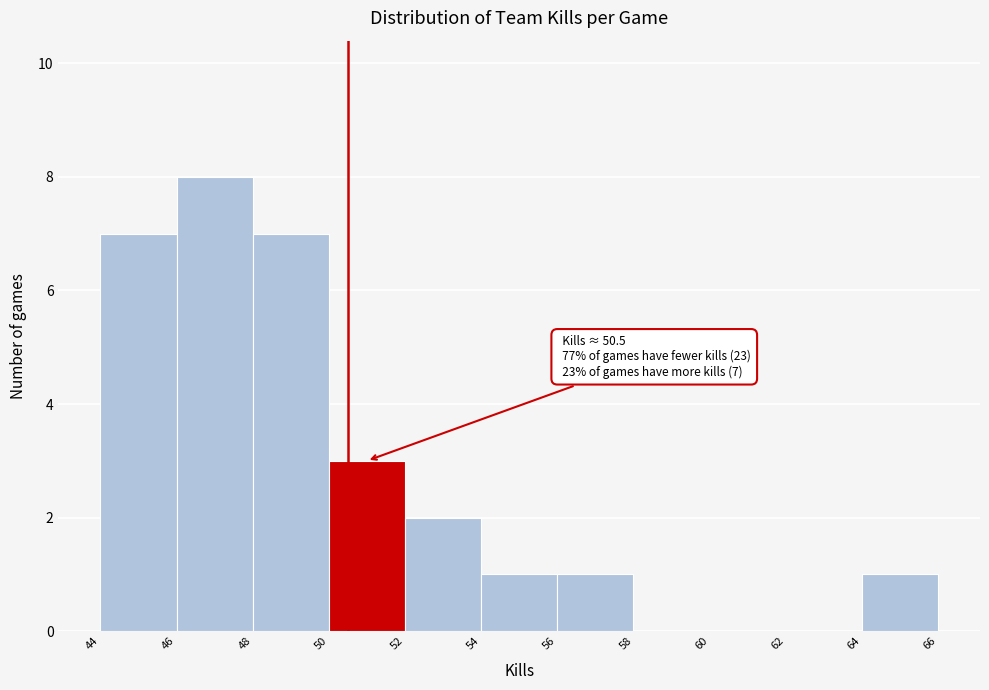

Over which range of the x-axis is the bar tallest?

46 to 48